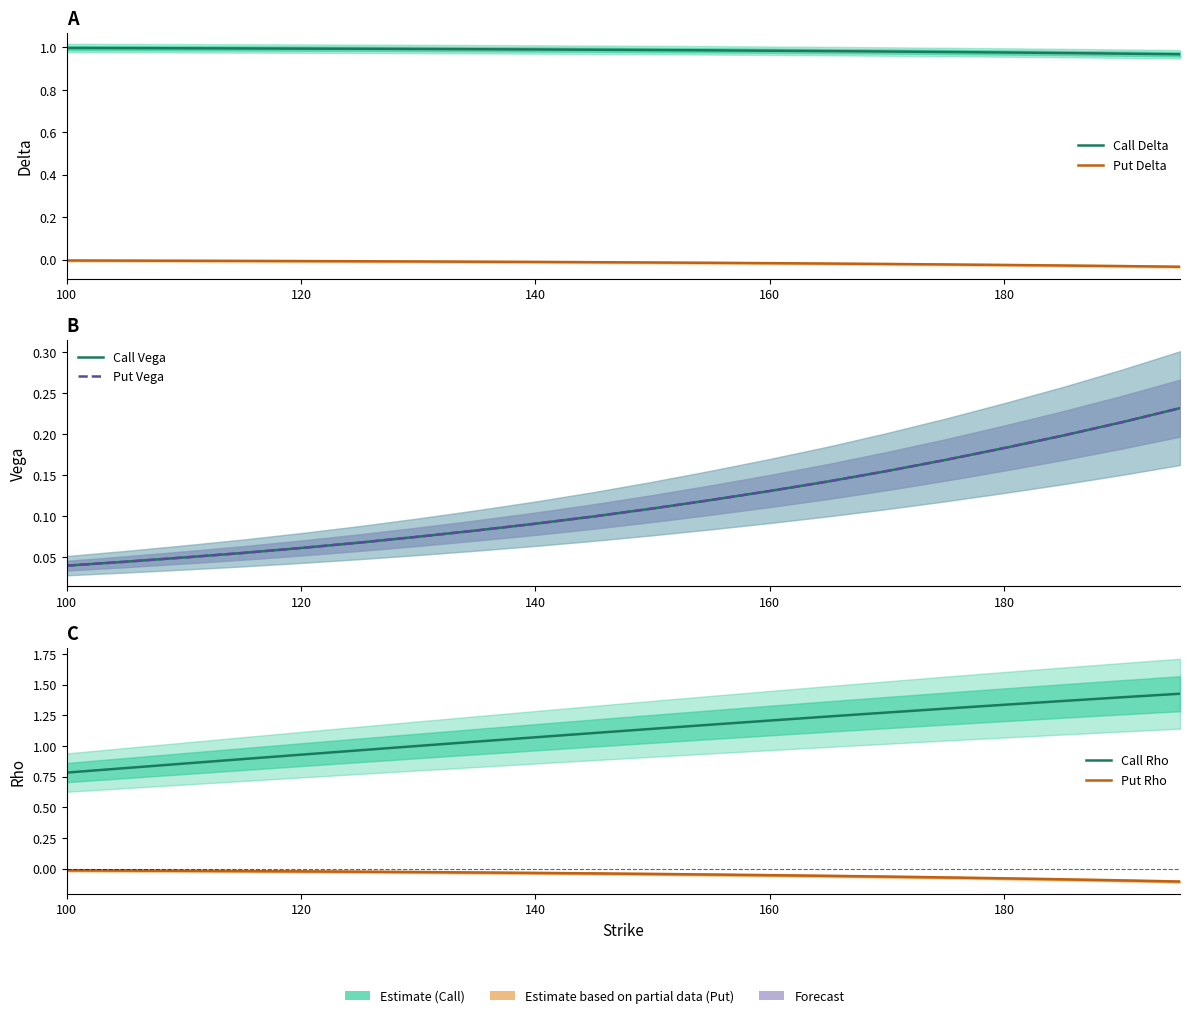

True or false: Call Vega and Put Delta intersect in this chart.

False